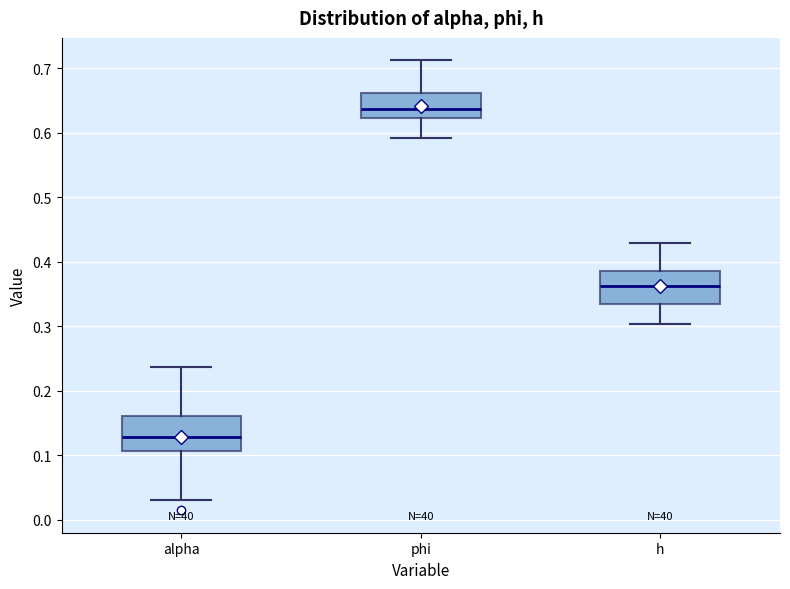

Reading left to right, transcribe this box plot: for each box, give where its median line is, the range the box spans, and where its two whiskers end, as read against the y-axis. The values are not printed on the chart, so give them approximately, as read against the axis.

alpha: median 0.13, box 0.11 to 0.16, whiskers 0.03 to 0.24
phi: median 0.64, box 0.62 to 0.66, whiskers 0.59 to 0.71
h: median 0.36, box 0.33 to 0.39, whiskers 0.30 to 0.43